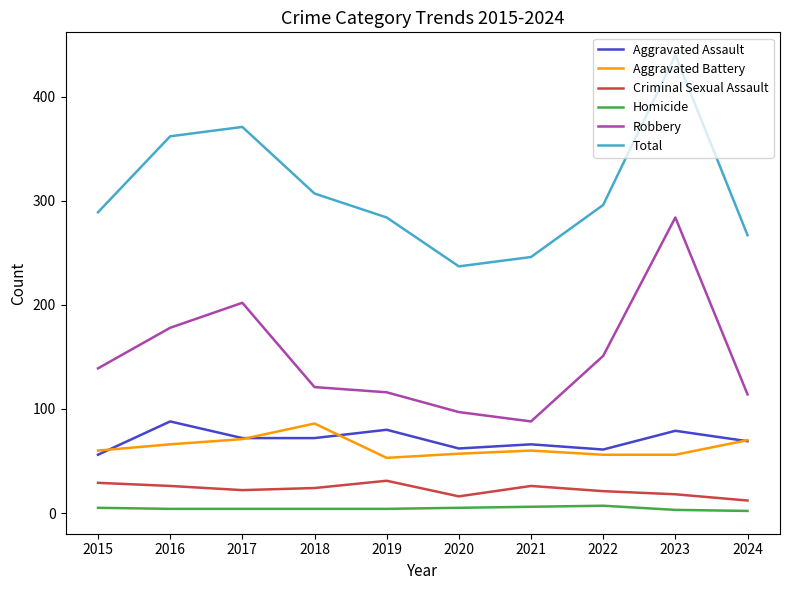

Is it true that Robbery equals 121 at 2018?

True